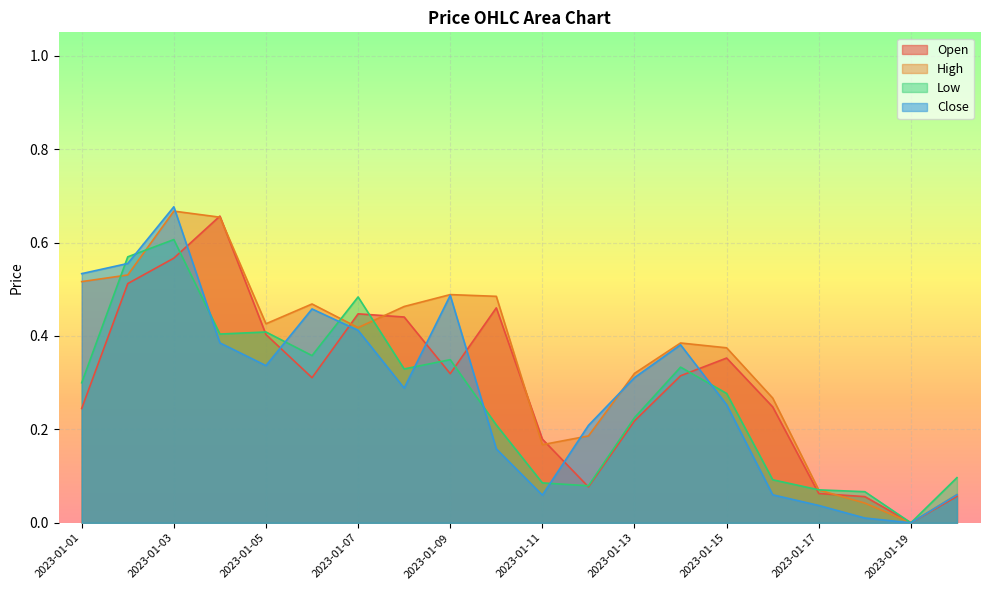

What is the sum of the Low values at 2023-01-16 and 2023-01-18?

0.2